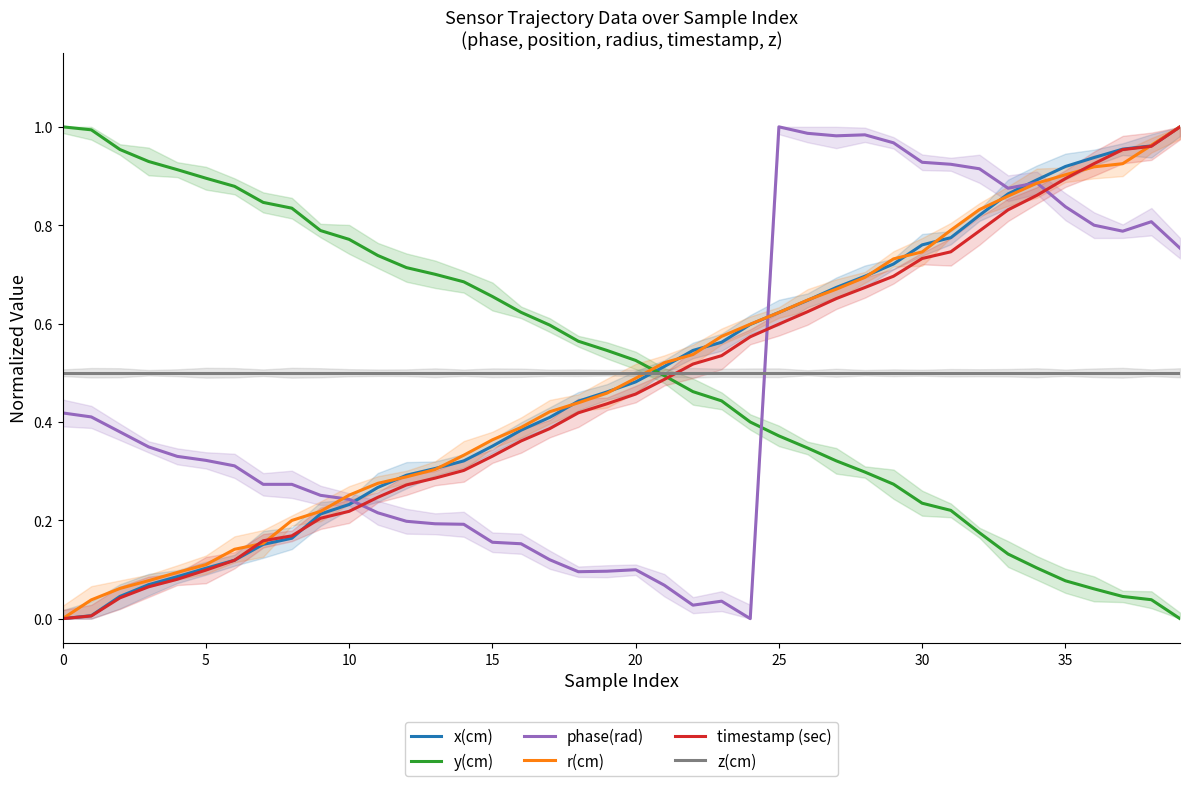

Count the number of categories in the chart.

40